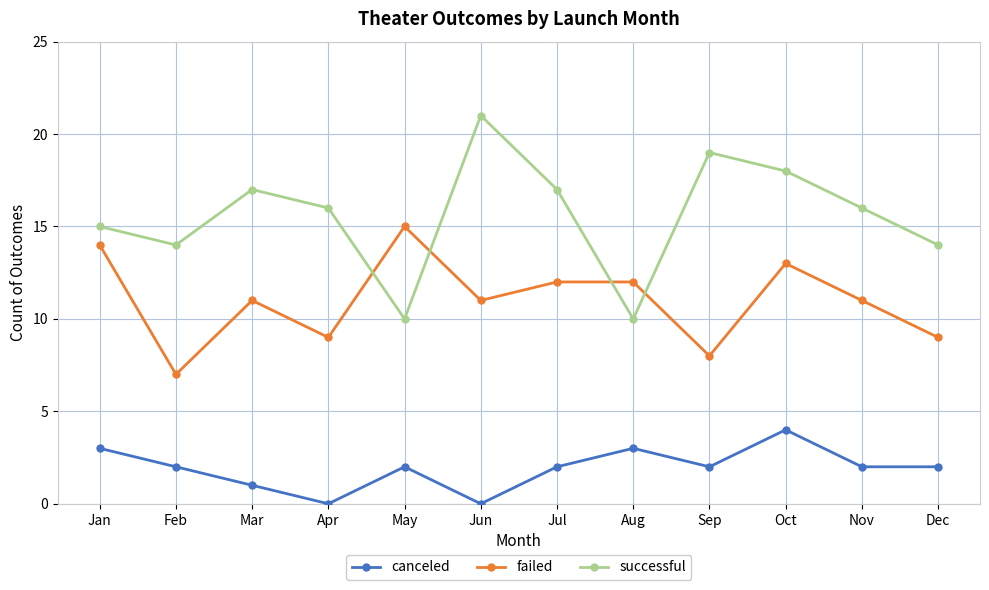

What is the difference between the maximum and minimum values in the canceled series?

4